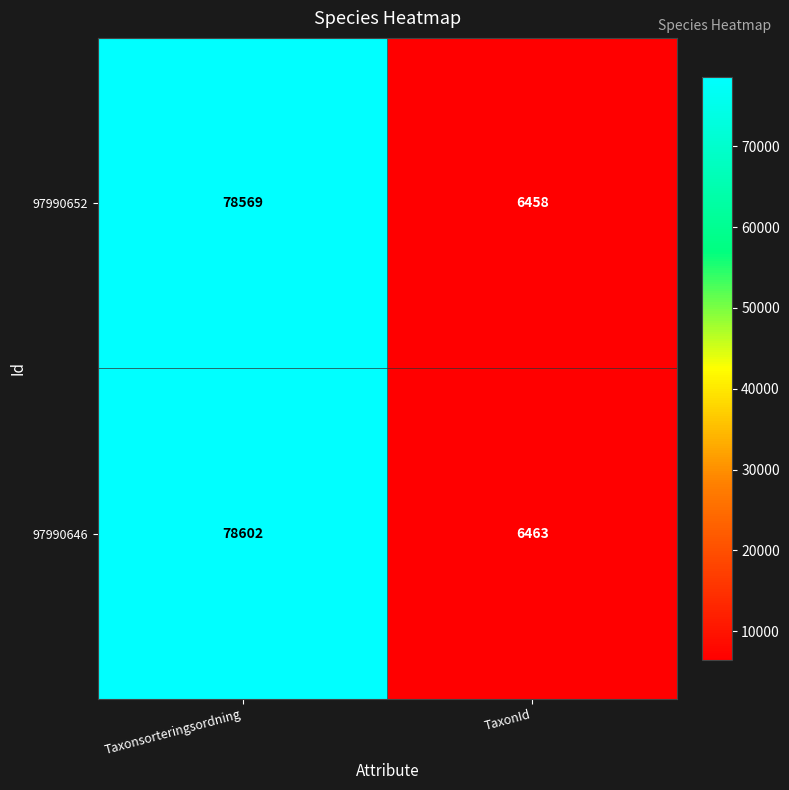

At how many categories does at least one series exceed 73786?

1